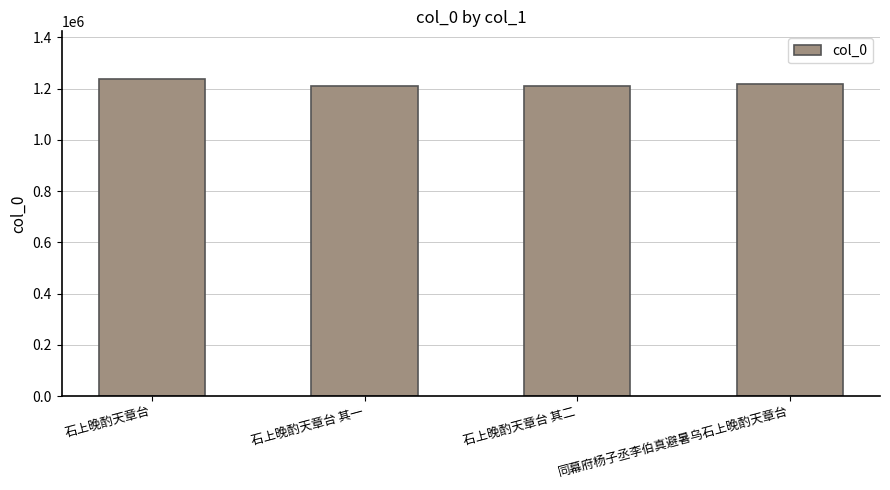

What is the value of the 1st bar from the left?

1237336